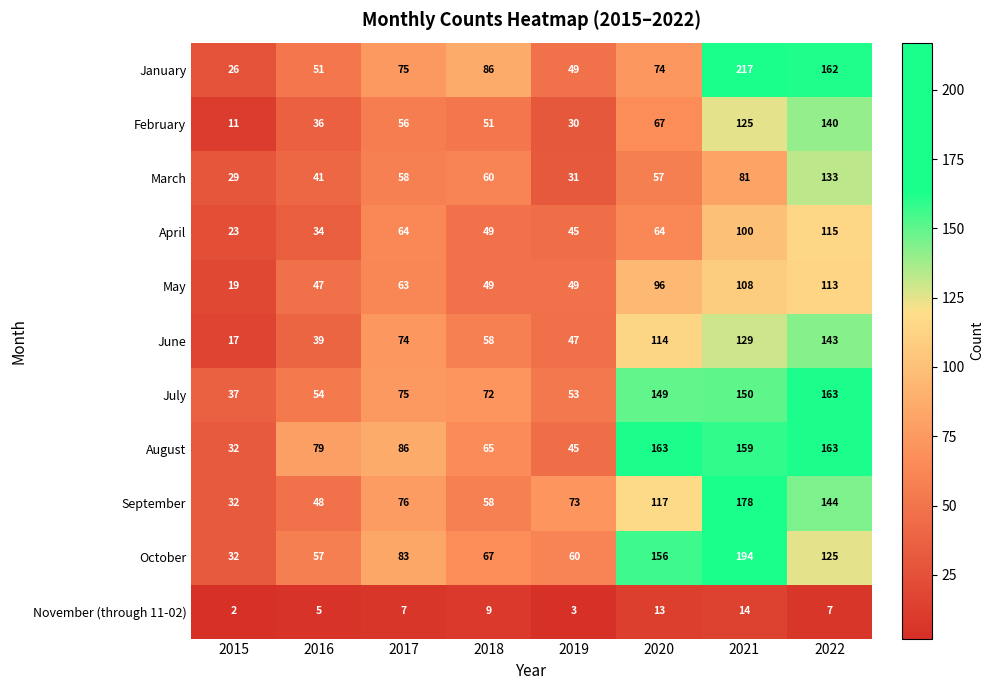

At how many categories does at least one series exceed 3?

8